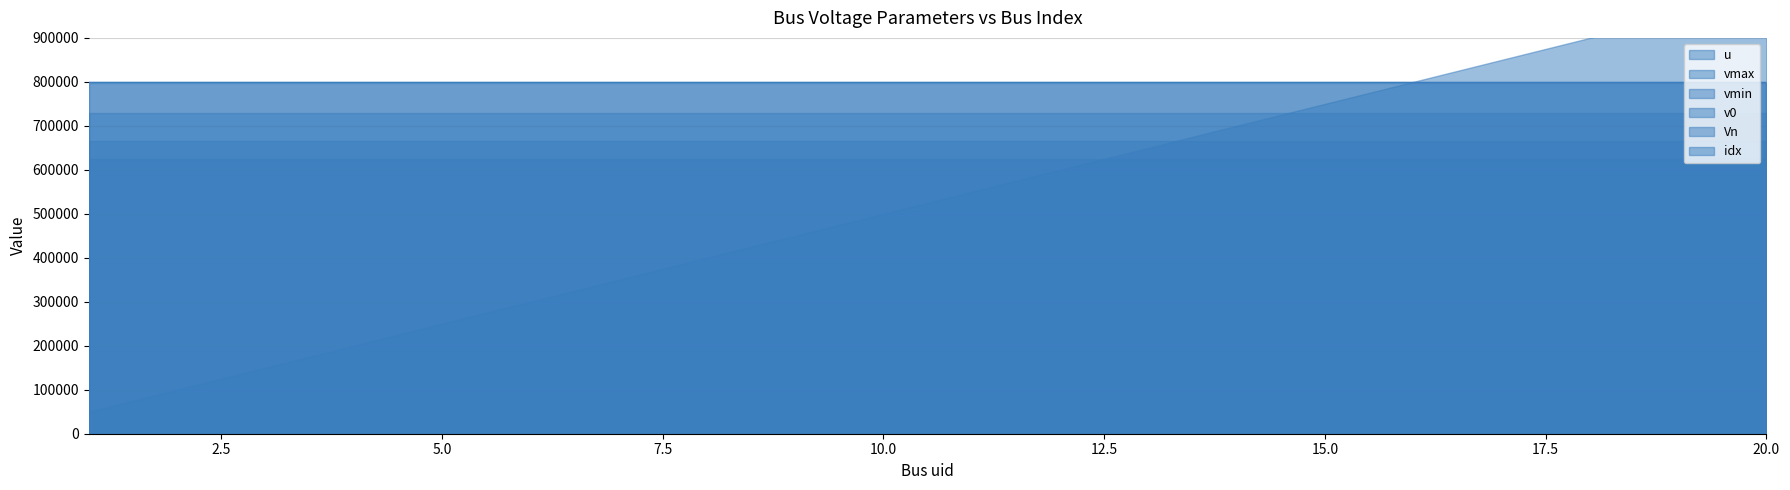

Reading right to left, list all the values displayed in this chart.

vmax: 1.1	1.1	1.1	1.1	1.1	1.1	1.1	1.1	1.1	1.1	1.1	1.1	1.1	1.1	1.1	1.1	1.1	1.1	1.1	1.1
vmin: 0.9	0.9	0.9	0.9	0.9	0.9	0.9	0.9	0.9	0.9	0.9	0.9	0.9	0.9	0.9	0.9	0.9	0.9	0.9	0.9
v0: 1.0	1.0	1.0	1.0	1.0	1.0	1.0	1.0	1.0	1.0	1.0	1.0	1.0	1.0	1.0	1.0	1.0	1.0	1.0	1.0
Vn: 4.2	4.2	4.2	4.2	4.2	4.2	4.2	4.2	4.2	4.2	4.2	4.2	4.2	4.2	4.2	4.2	4.2	4.2	4.2	4.2
u: 1.0	1.0	1.0	1.0	1.0	1.0	1.0	1.0	1.0	1.0	1.0	1.0	1.0	1.0	1.0	1.0	1.0	1.0	1.0	1.0
idx: 20.0	19.0	18.0	17.0	16.0	15.0	14.0	13.0	12.0	11.0	10.0	9.0	8.0	7.0	6.0	5.0	4.0	3.0	2.0	1.0